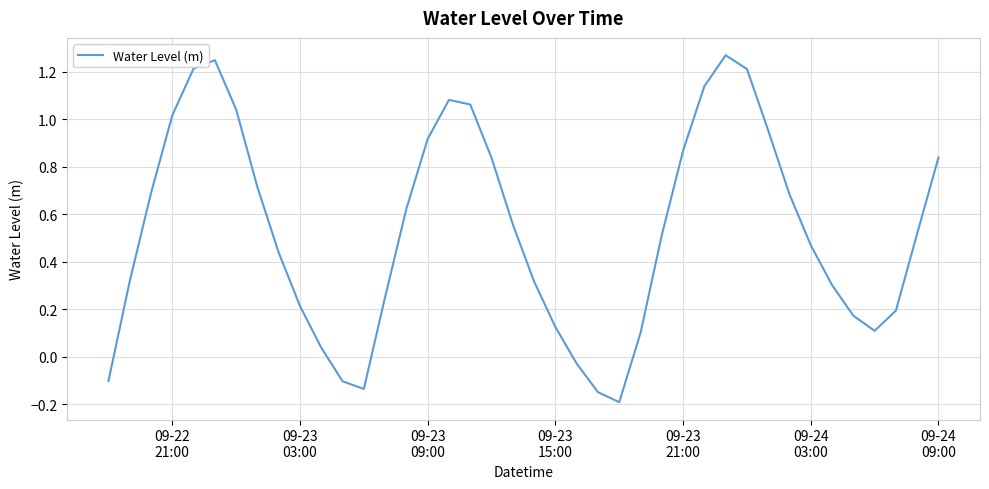

What is the difference between the maximum and minimum values?

1.5